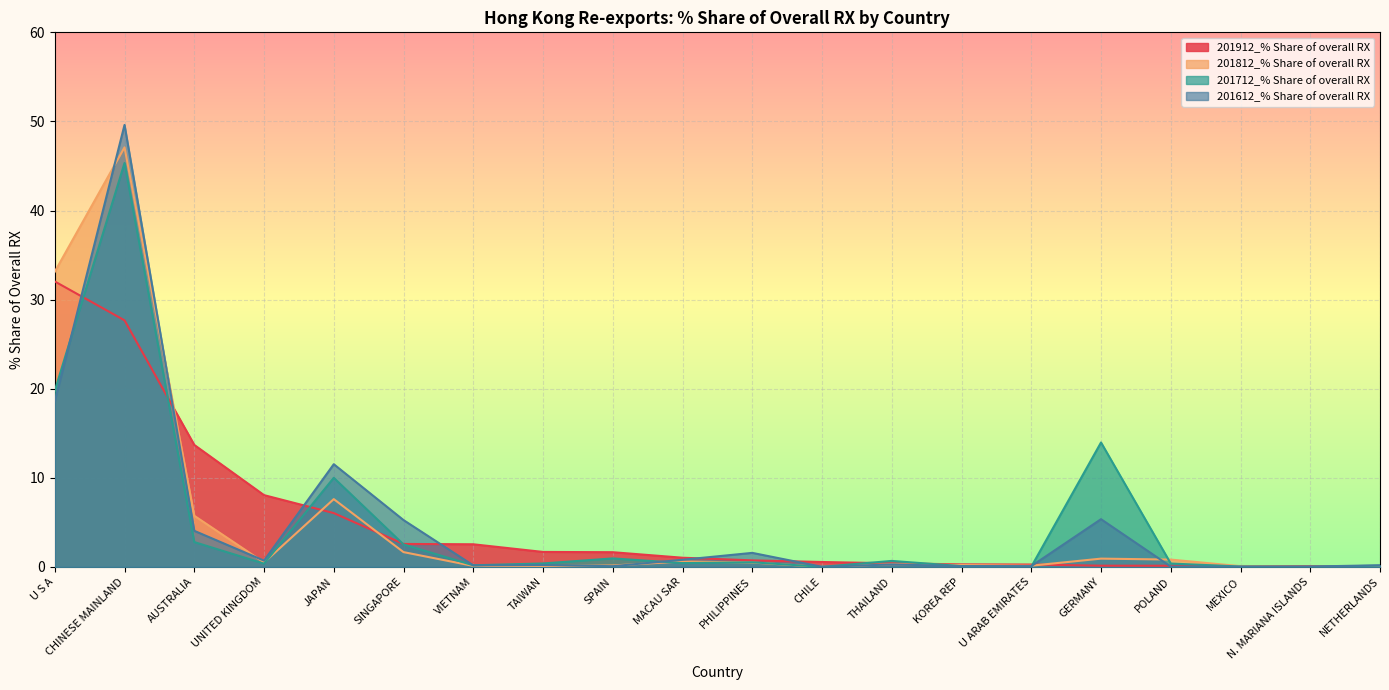

Reading left to right, transcribe all the data shown in this chart.

201912_% Share of overall RX: 32.0	27.7	13.7	8.1	6.0	2.6	2.5	1.7	1.6	1.0	0.7	0.5	0.4	0.3	0.3	0.1	0.1	0.1	0.1	0.1
201812_% Share of overall RX: 33.1	47.1	5.7	0.5	7.6	1.7	0.1	0.1	0.2	0.6	0.5	0.0	0.3	0.2	0.1	0.9	0.8	0.1	0.0	0.1
201712_% Share of overall RX: 19.8	45.3	2.8	0.4	10.0	2.5	0.2	0.4	0.9	0.4	0.5	0.0	0.7	0.1	0.0	14.0	0.4	0.0	0.0	0.1
201612_% Share of overall RX: 18.6	49.6	4.0	0.7	11.5	5.2	0.2	0.2	0.1	0.8	1.6	0.0	0.3	0.1	0.1	5.3	0.0	0.0	0.0	0.2